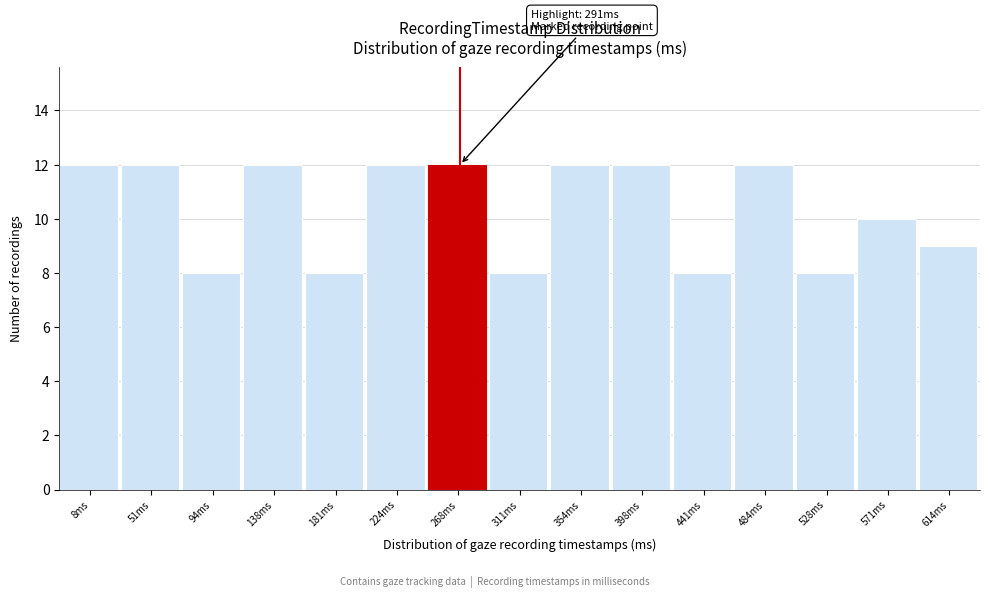

Reading left to right, what are all the values shown in this chart?

12	12	8	12	8	12	12	8	12	12	8	12	8	10	9